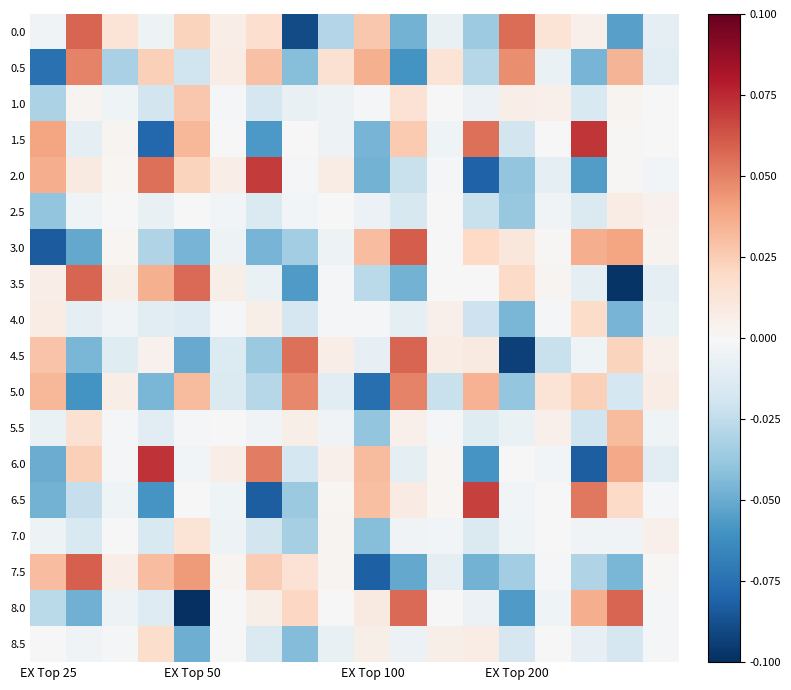

At how many categories does at least one series exceed 0?

18